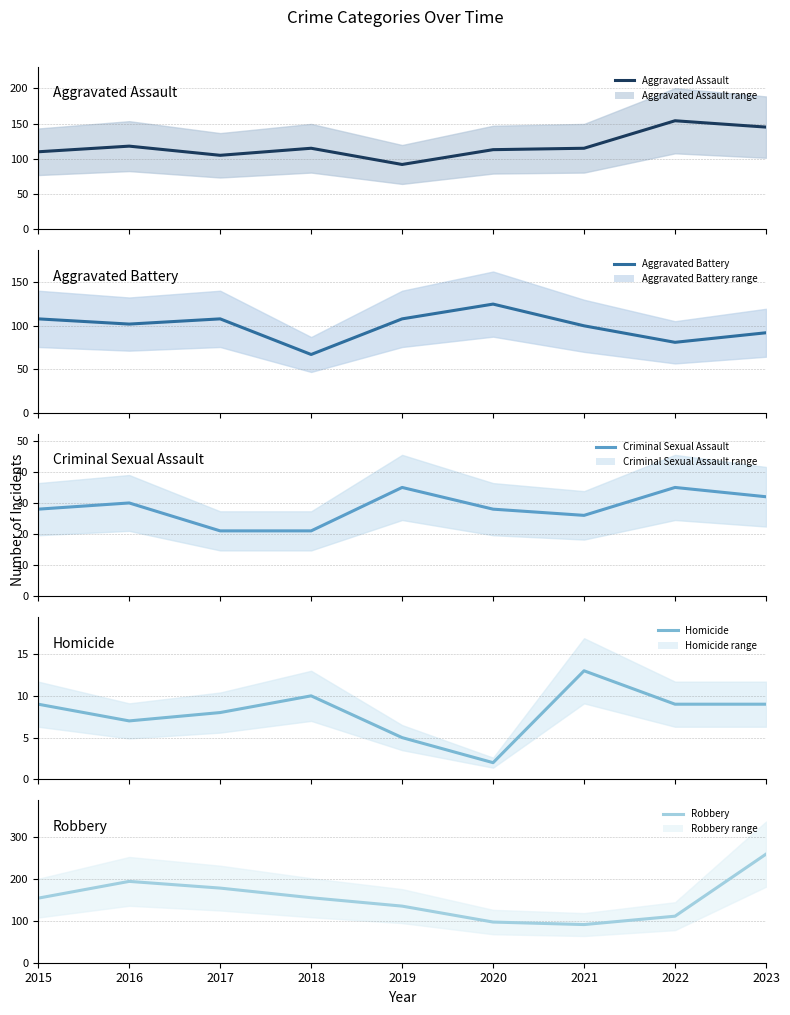

At which category is the sum across all series the highest?

2023